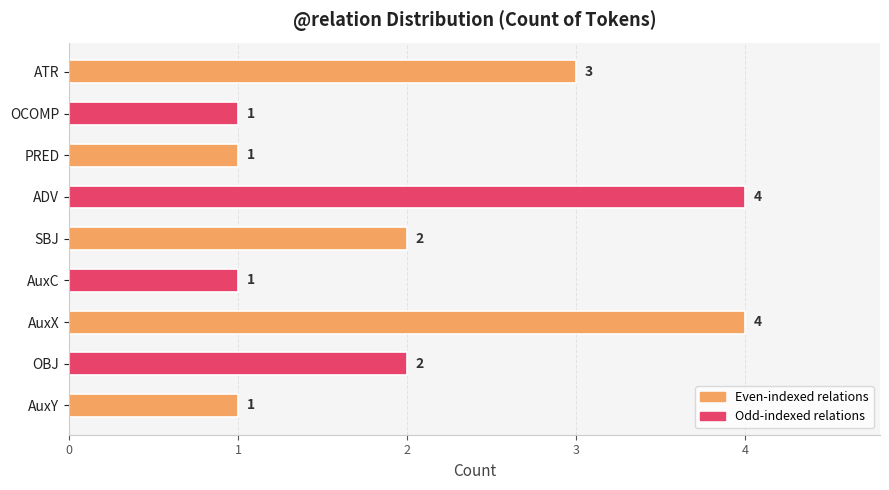

What is the difference between the maximum and second lowest values?

3